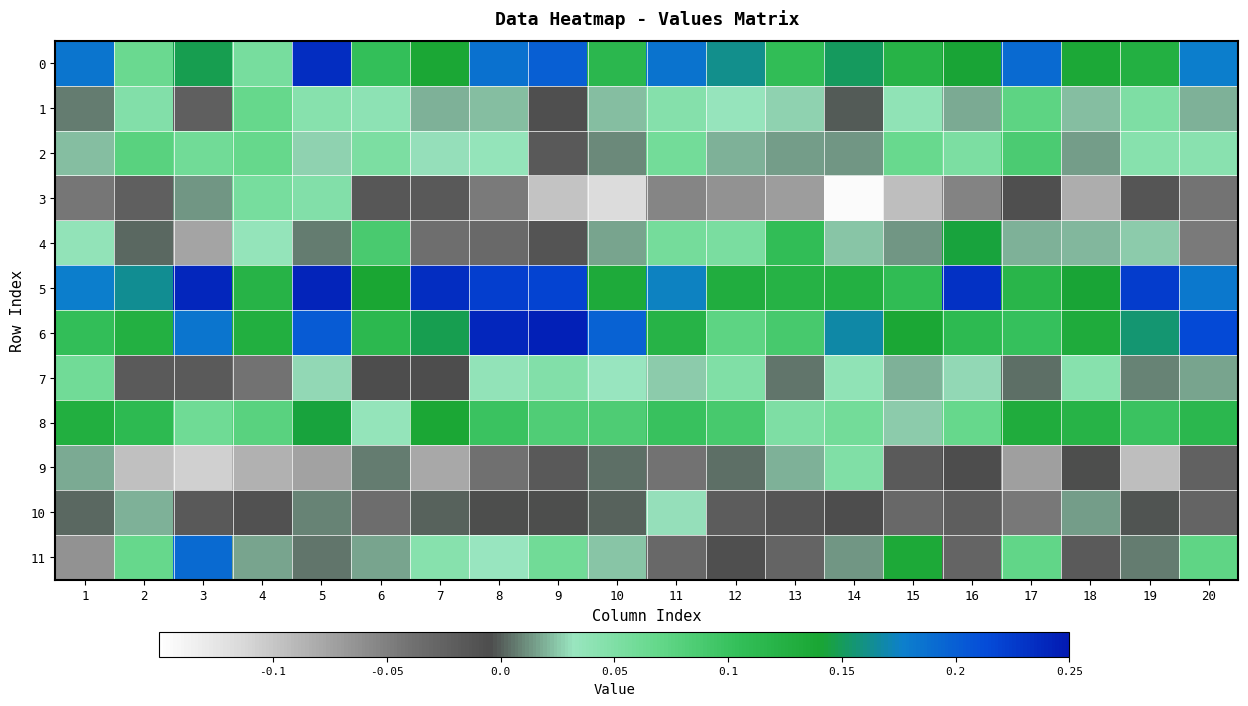

What is the total value across all series at 19?

0.6